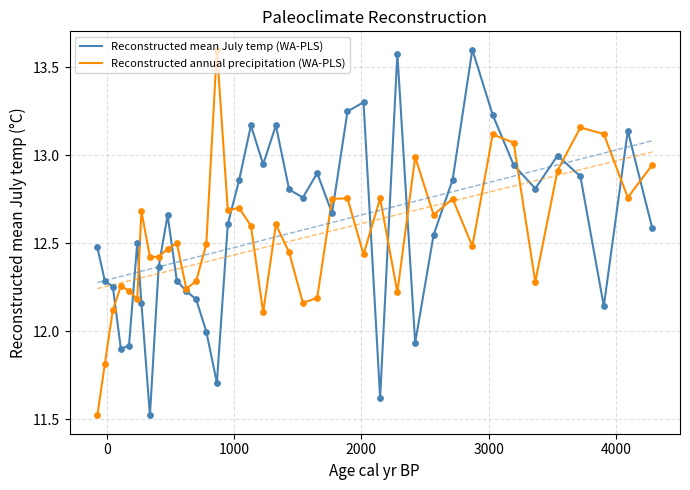

What is the lowest value of the Reconstructed mean July temp (WA-PLS) series?

11.5